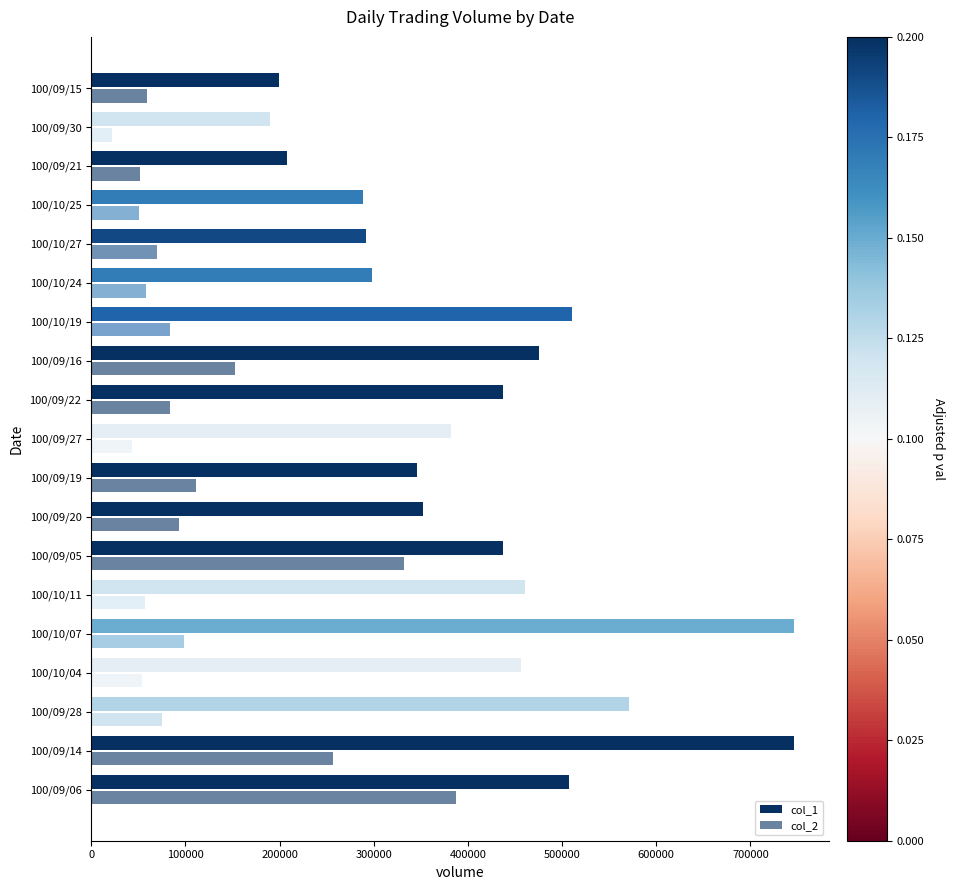

How many data points does each series have?

19